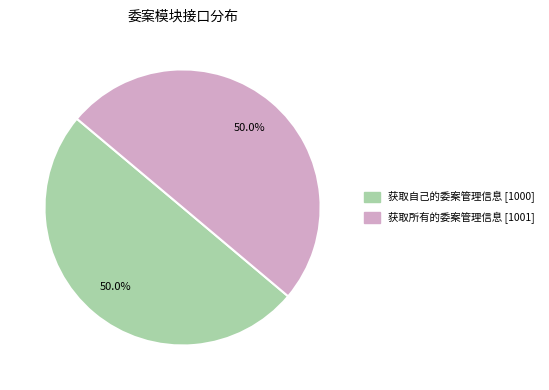

What percentage is NOT represented by 获取所有的委案管理信息?

50.0%